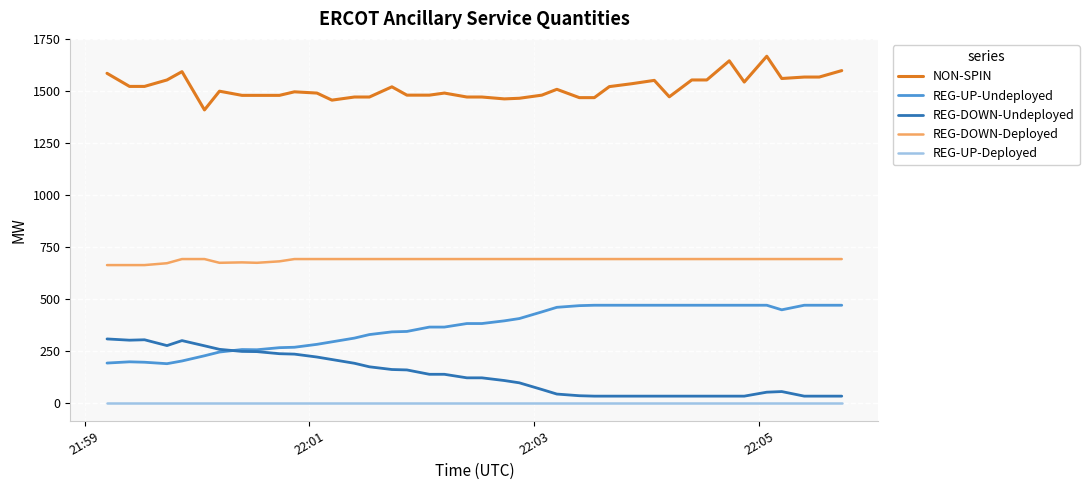

How many series are shown in this chart?

5